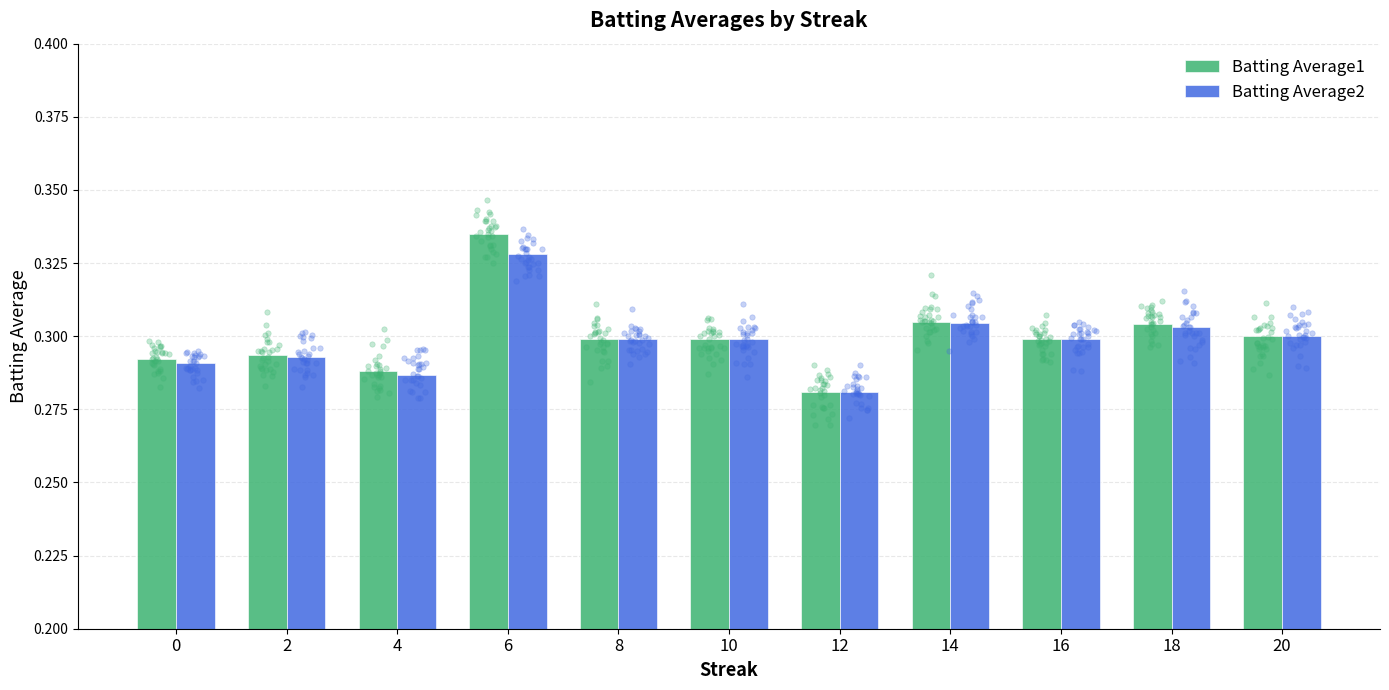

Is the value of Batting Average1 at 14 greater than the value of Batting Average2 at 6?

No